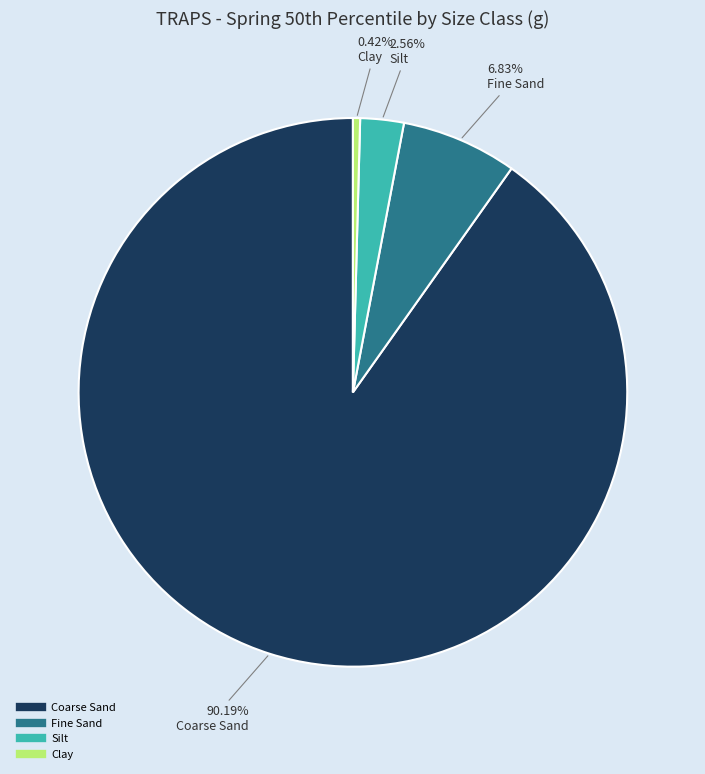

What is the total percentage of Clay and Coarse Sand?

90.6%